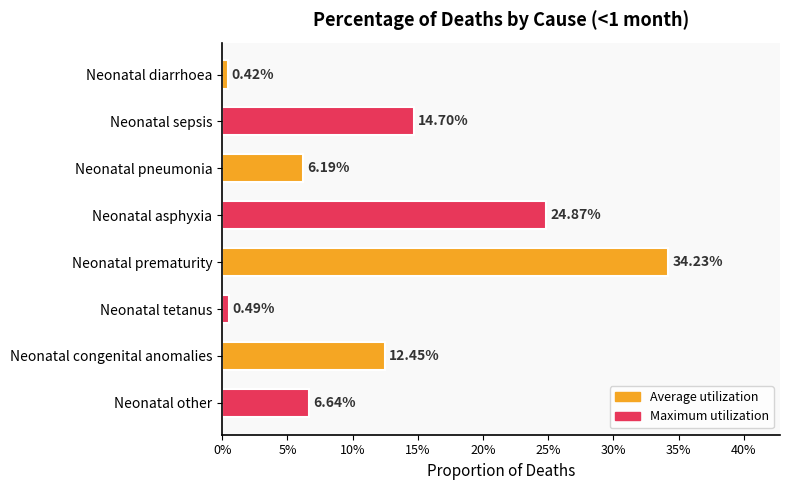

Does the chart contain any negative values?

No